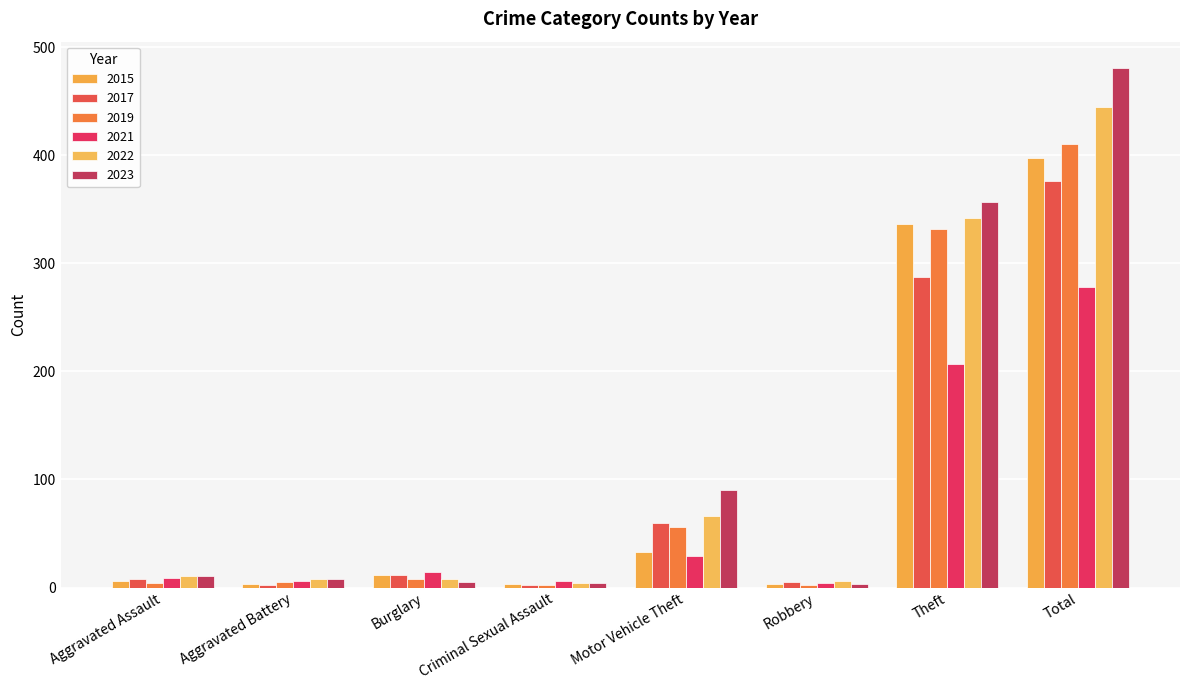

What is the spread (max minus min) of values at Total?

203